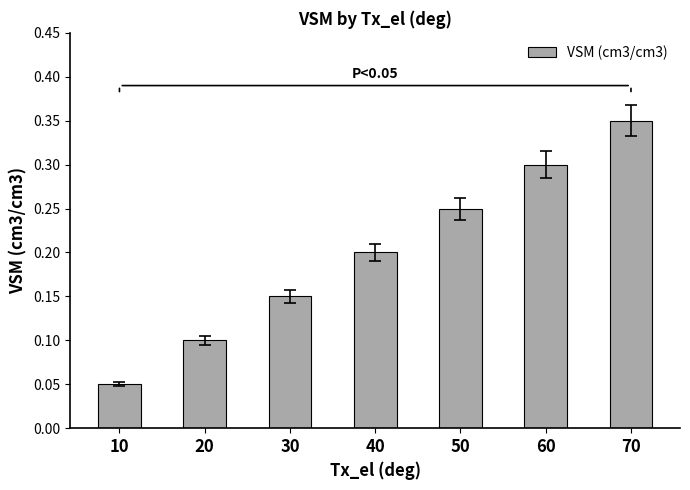

What is the sum of the values at 50 and 30?

0.4